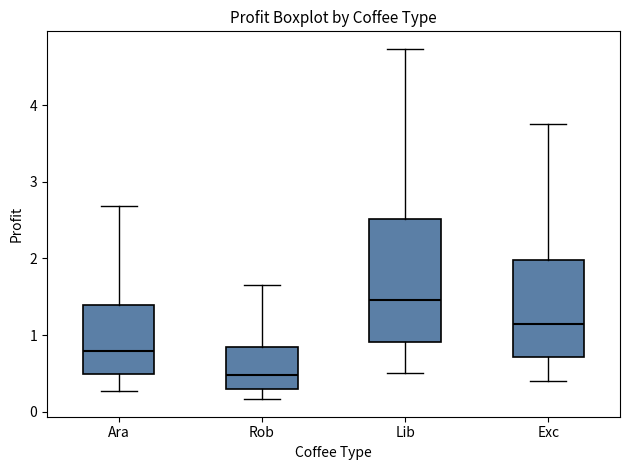

Which box's median line is the highest?

Lib